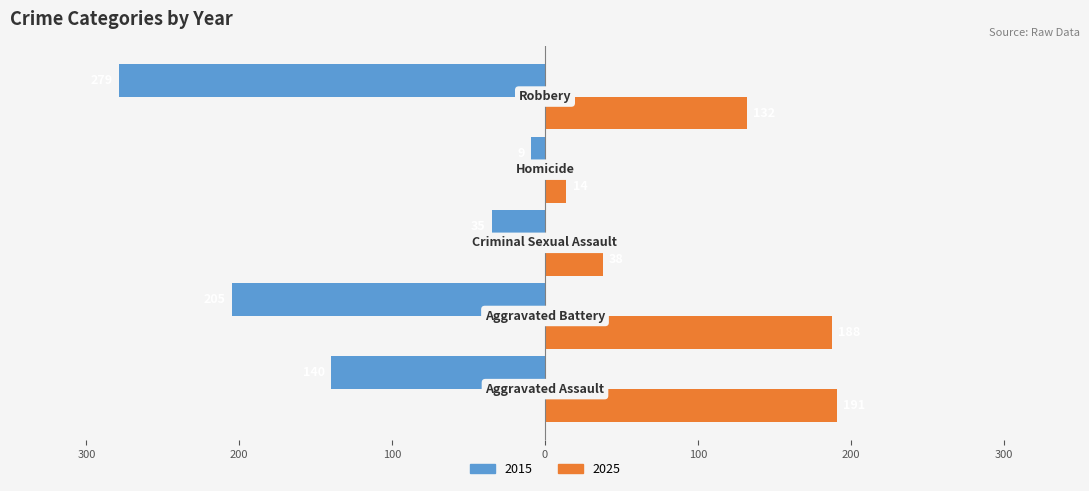

What are all the series names shown in the legend?

2015, 2025